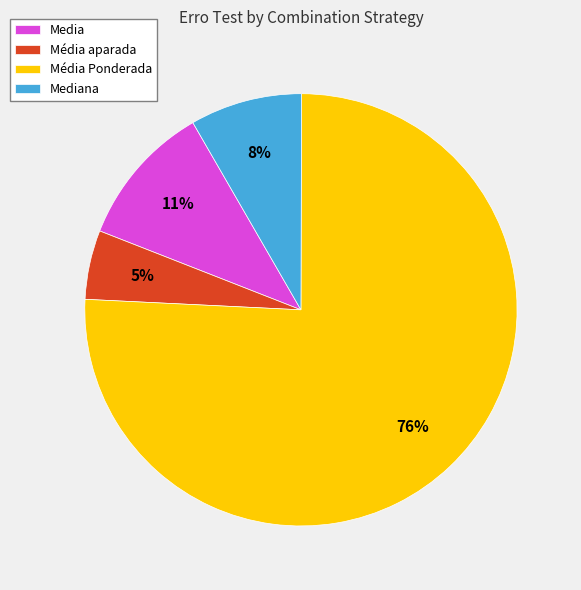

Rank the categories by value from highest to lowest.

Média Ponderada, Media, Mediana, Média aparada